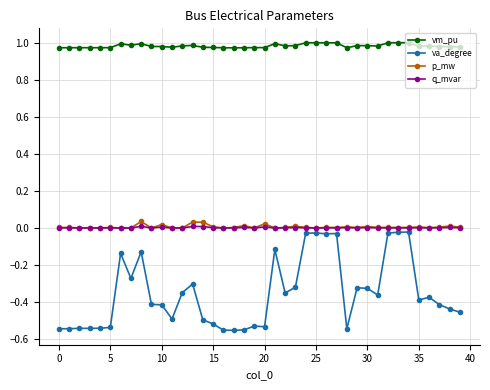

True or false: vm_pu and p_mw cross at least once.

False